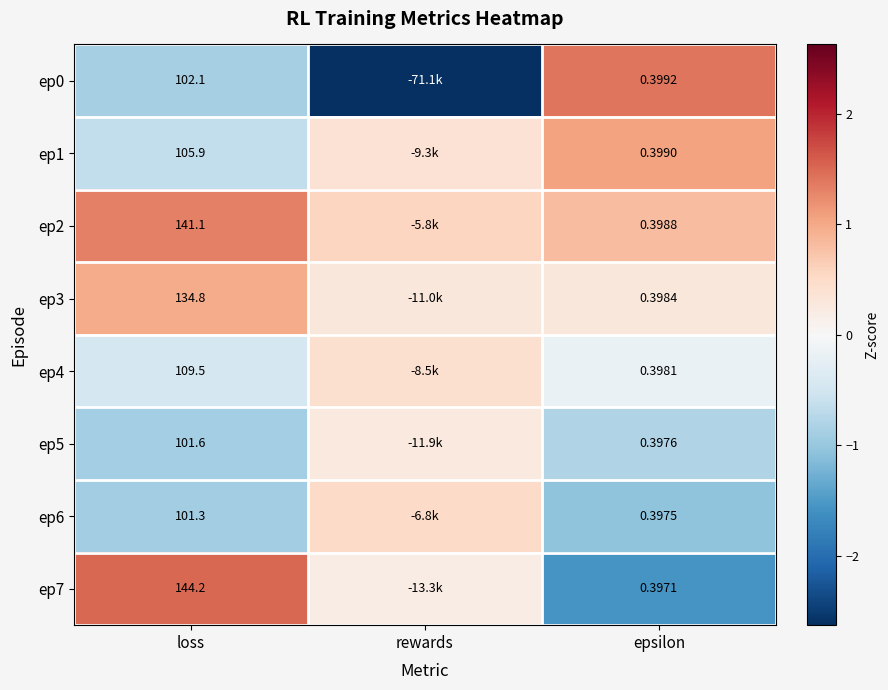

What is the highest value of the ep7 series?

1.5